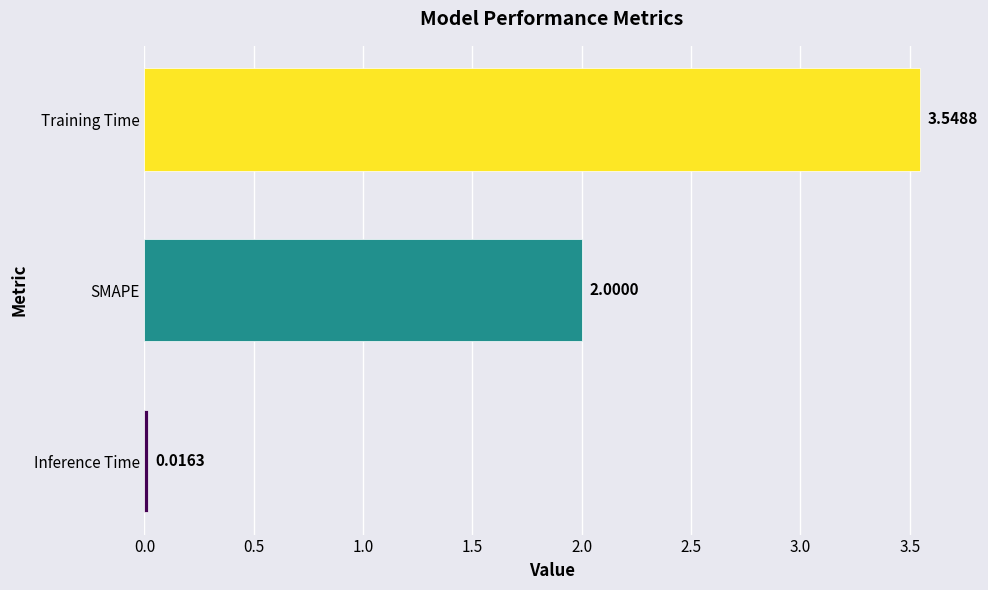

List the labels in order of value, smallest first.

Inference Time, SMAPE, Training Time